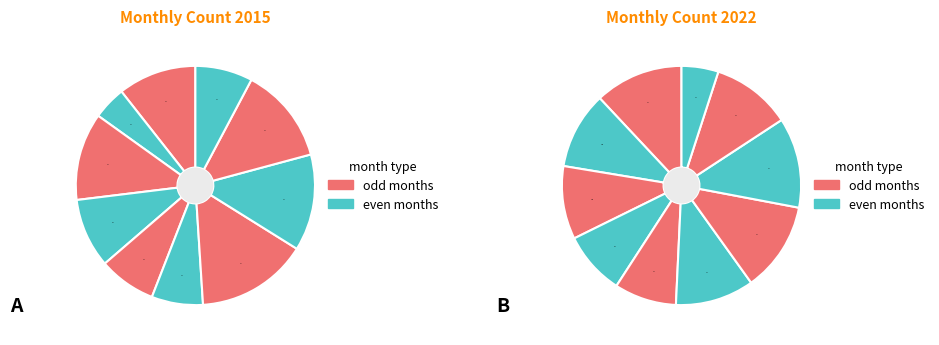

Between April and June, which series saw the biggest shift?

2022